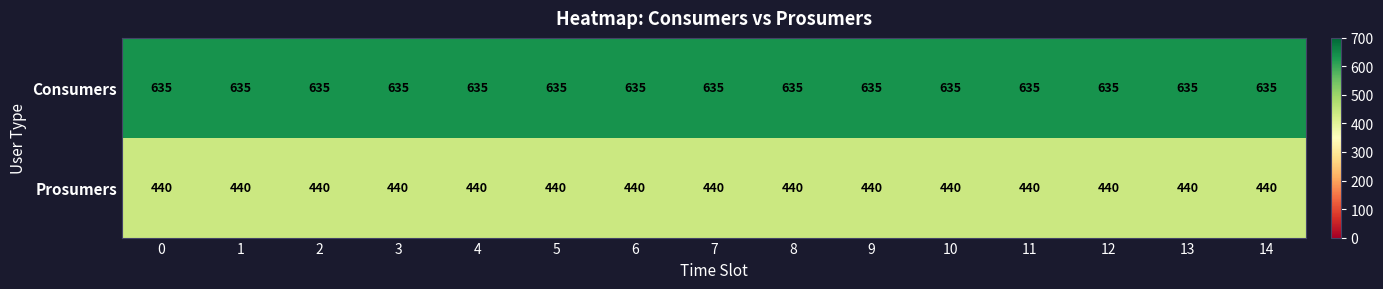

Rank the series by their maximum value, from lowest to highest.

Prosumers, Consumers